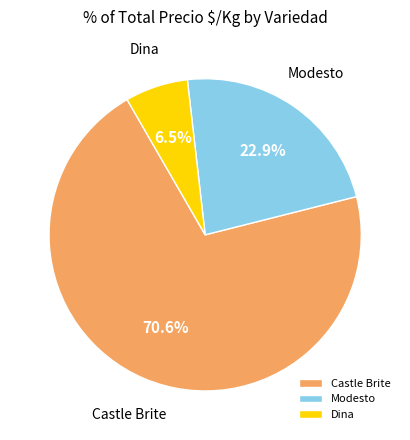

Is there a majority slice in this chart?

Yes